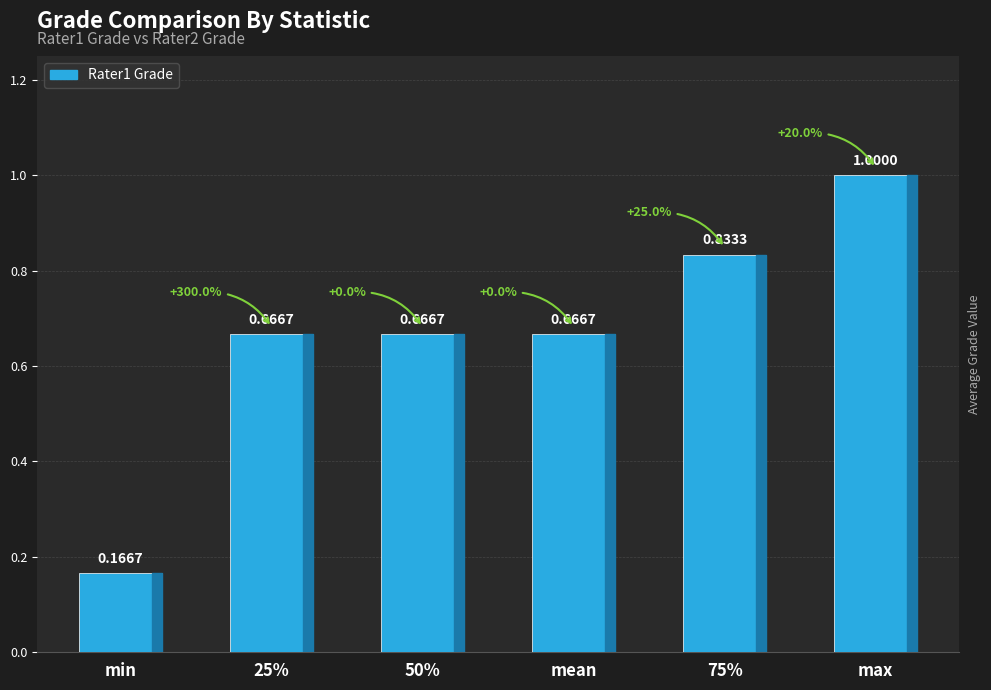

What is the change in value from 50% to max?

+0.3